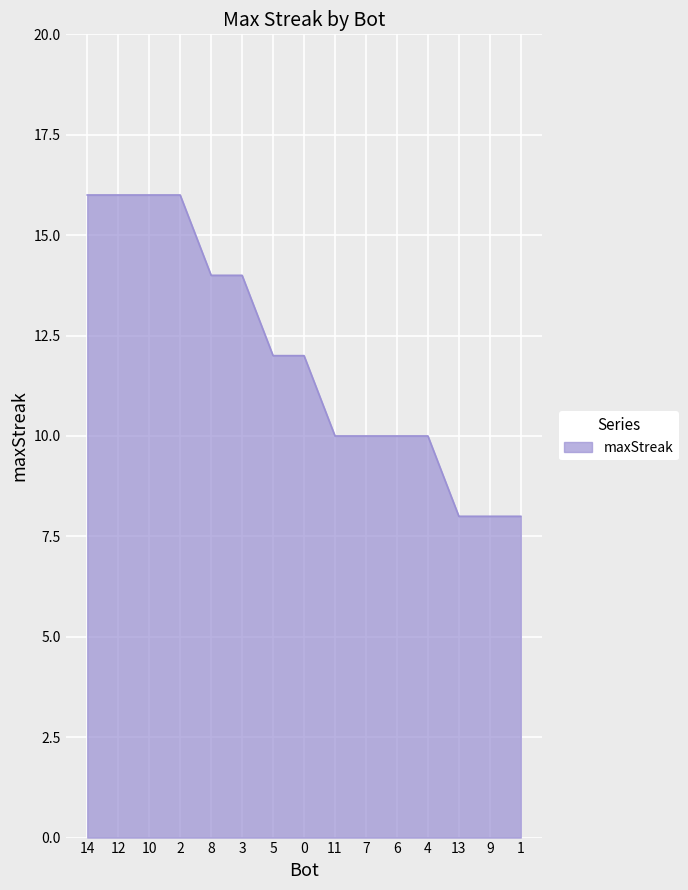

True or false: the data shows 13 at 1.

False